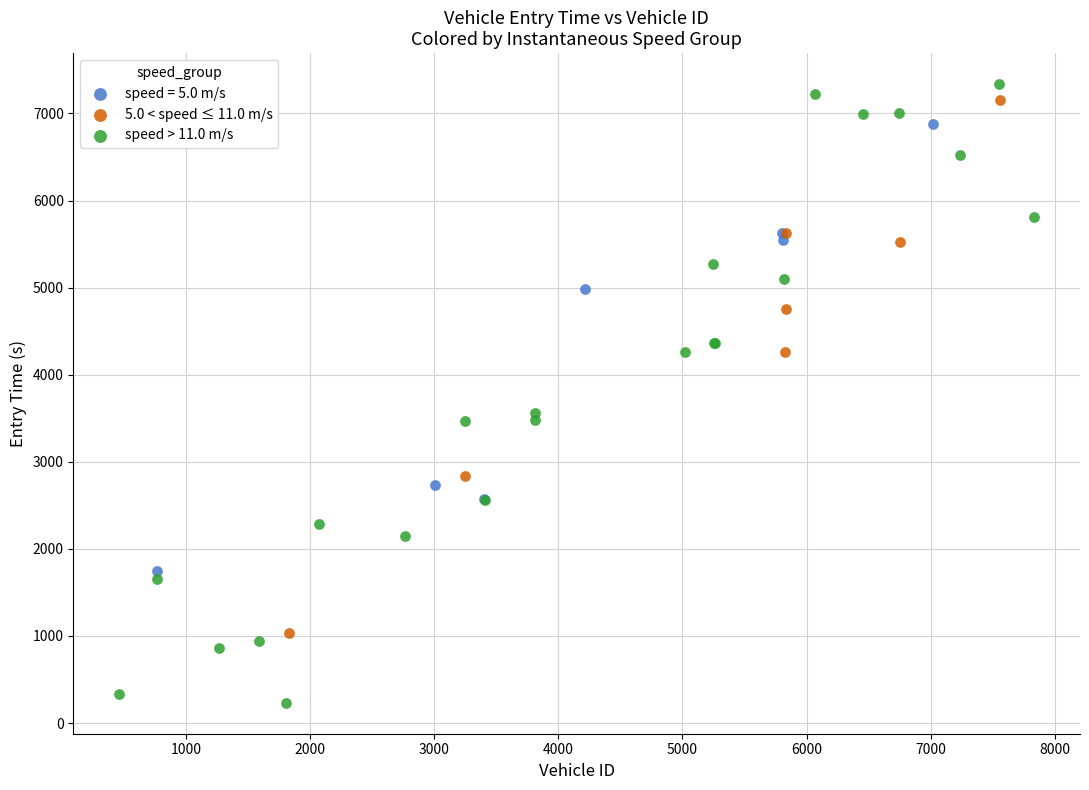

Which series contains the lowest Y value?

speed > 11.0 m/s